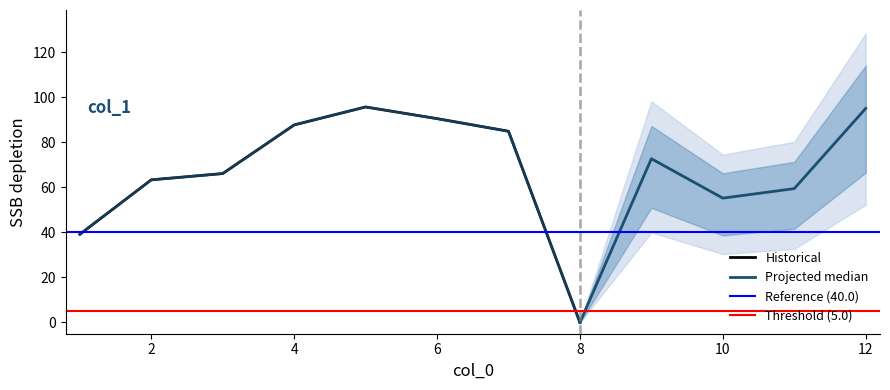

What is the ratio of the value at 12 to the value at 6?

1.1